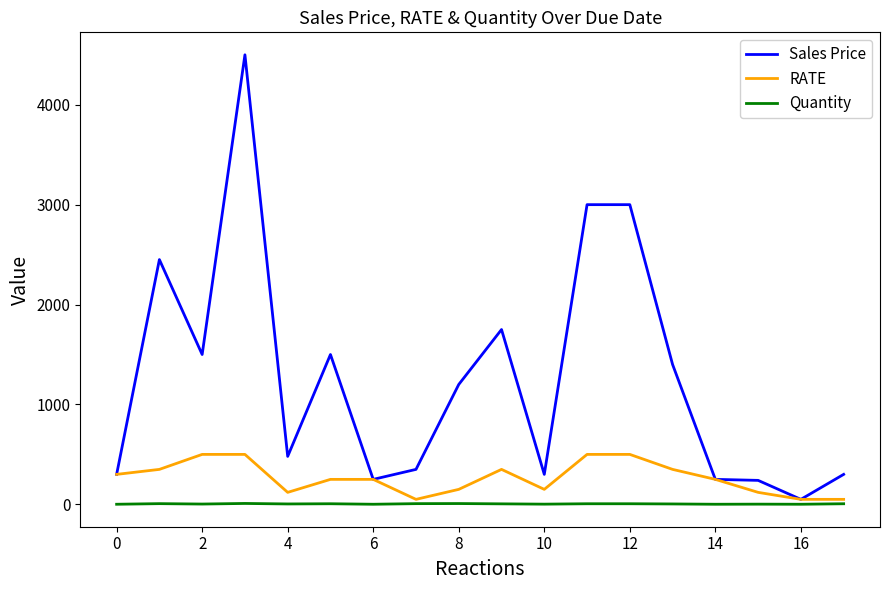

What is the maximum value for RATE?

500